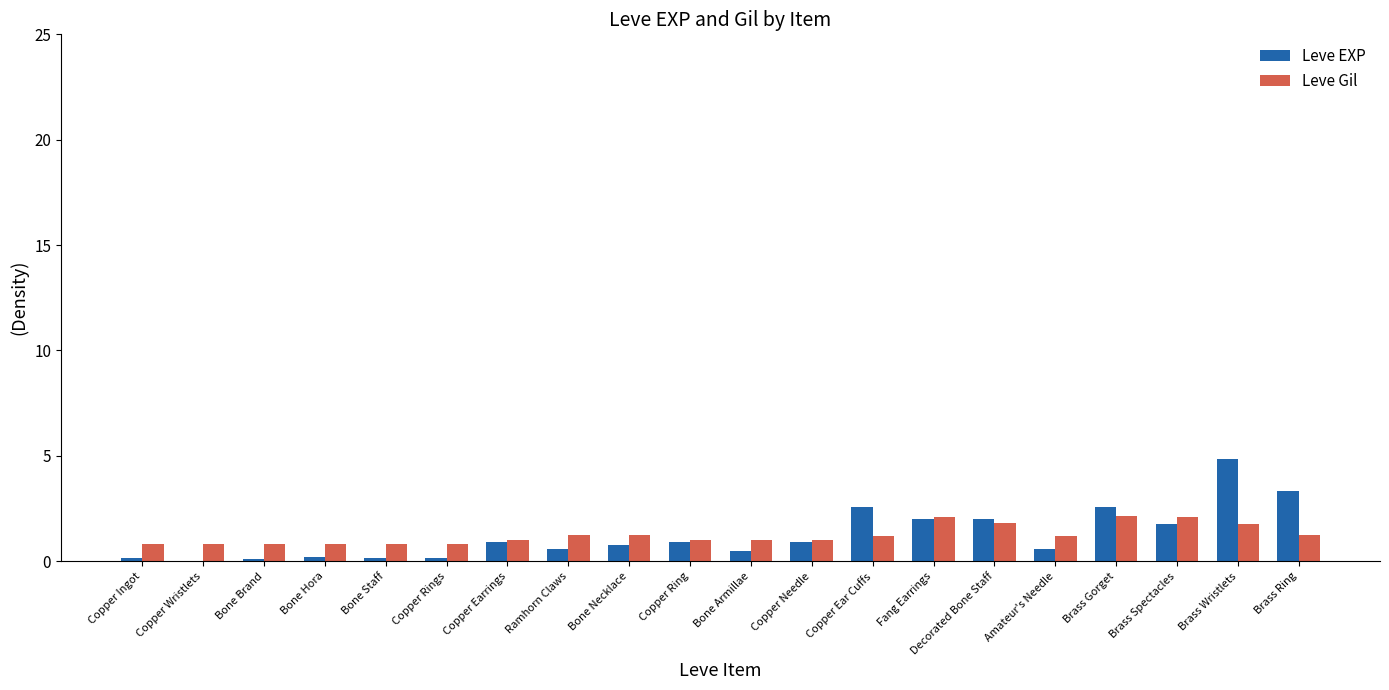

Read the Leve EXP value at Copper Ring.

0.9